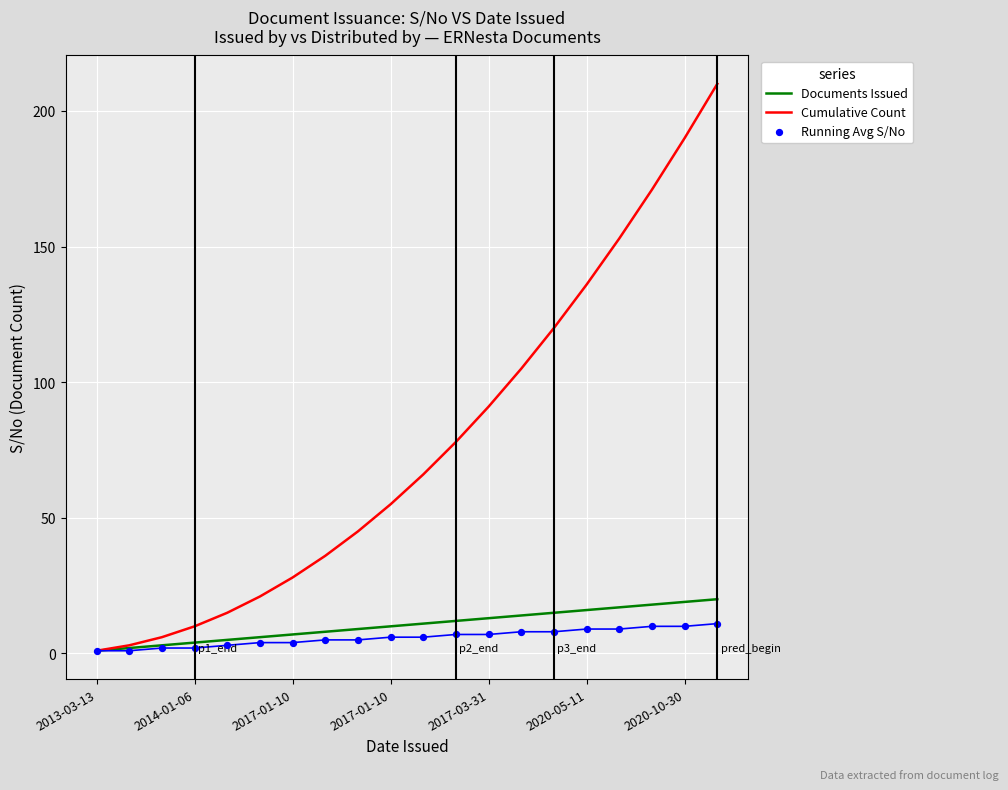

At which category is the sum across all series the highest?

19